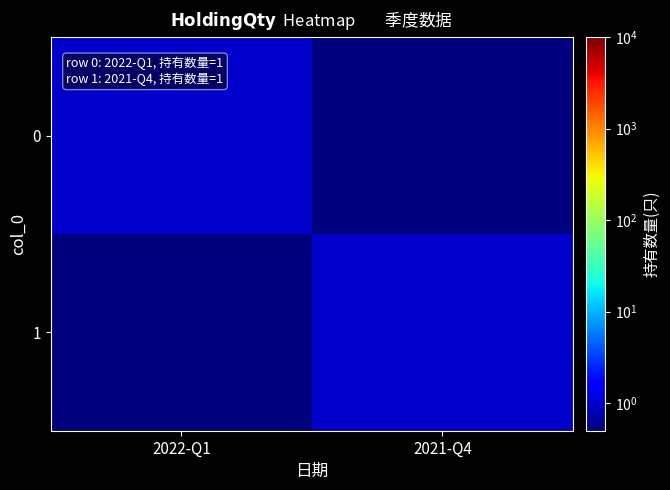

Reading left to right, transcribe all the data shown in this chart.

0: 2022-Q1=1.0	2021-Q4=0.5
1: 2022-Q1=0.5	2021-Q4=1.0